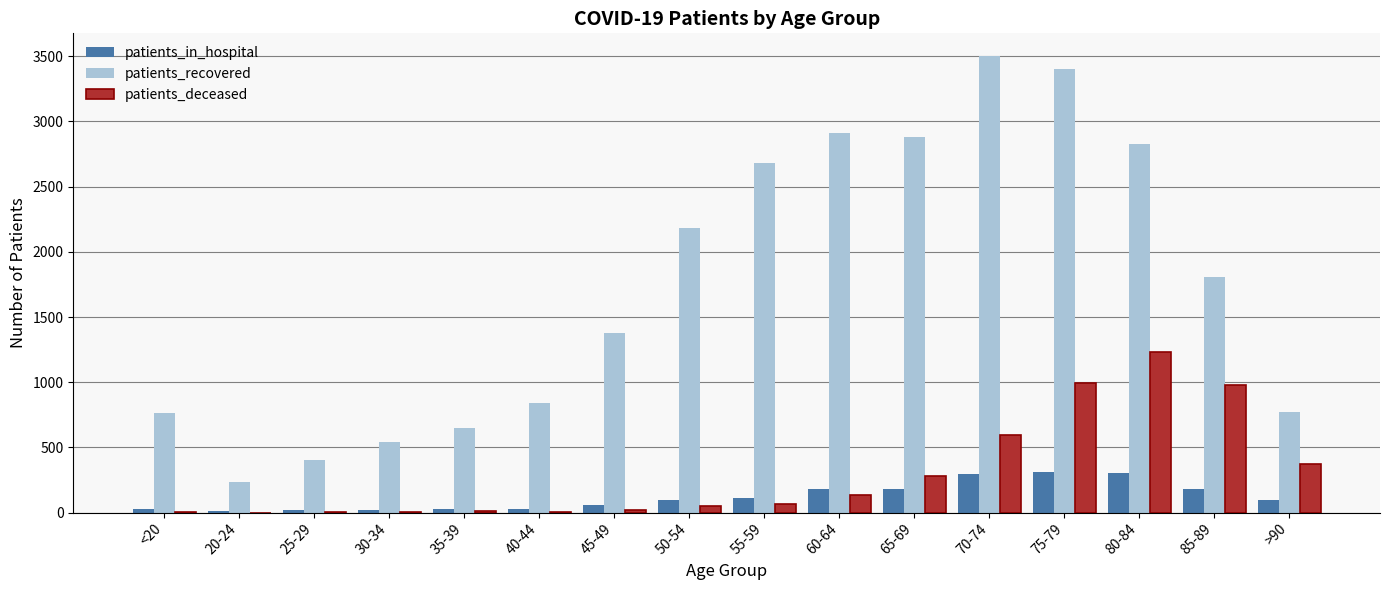

How many groups of bars are there?

16